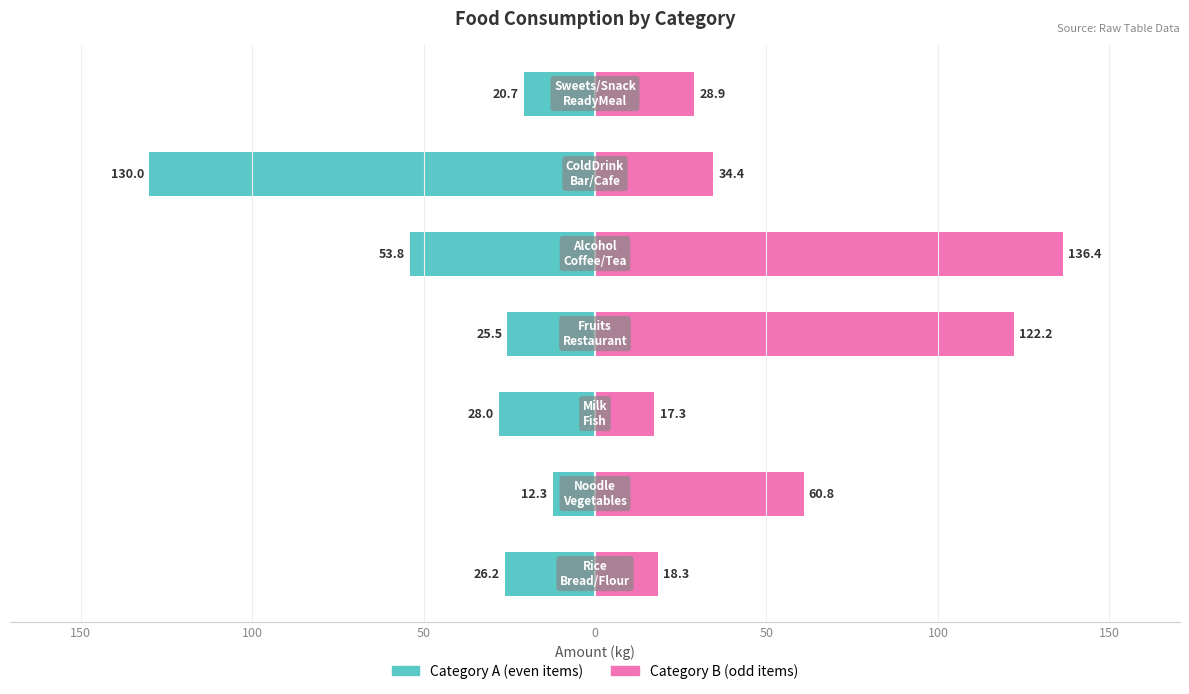

Reading left to right, list all the values displayed in this chart.

Category A: 200=-26.2	150=-12.3	100=-28.0	50=-25.5	0=-53.8	50=-130.0	100=-20.7
Category B: 200=18.3	150=60.8	100=17.3	50=122.2	0=136.4	50=34.4	100=28.9